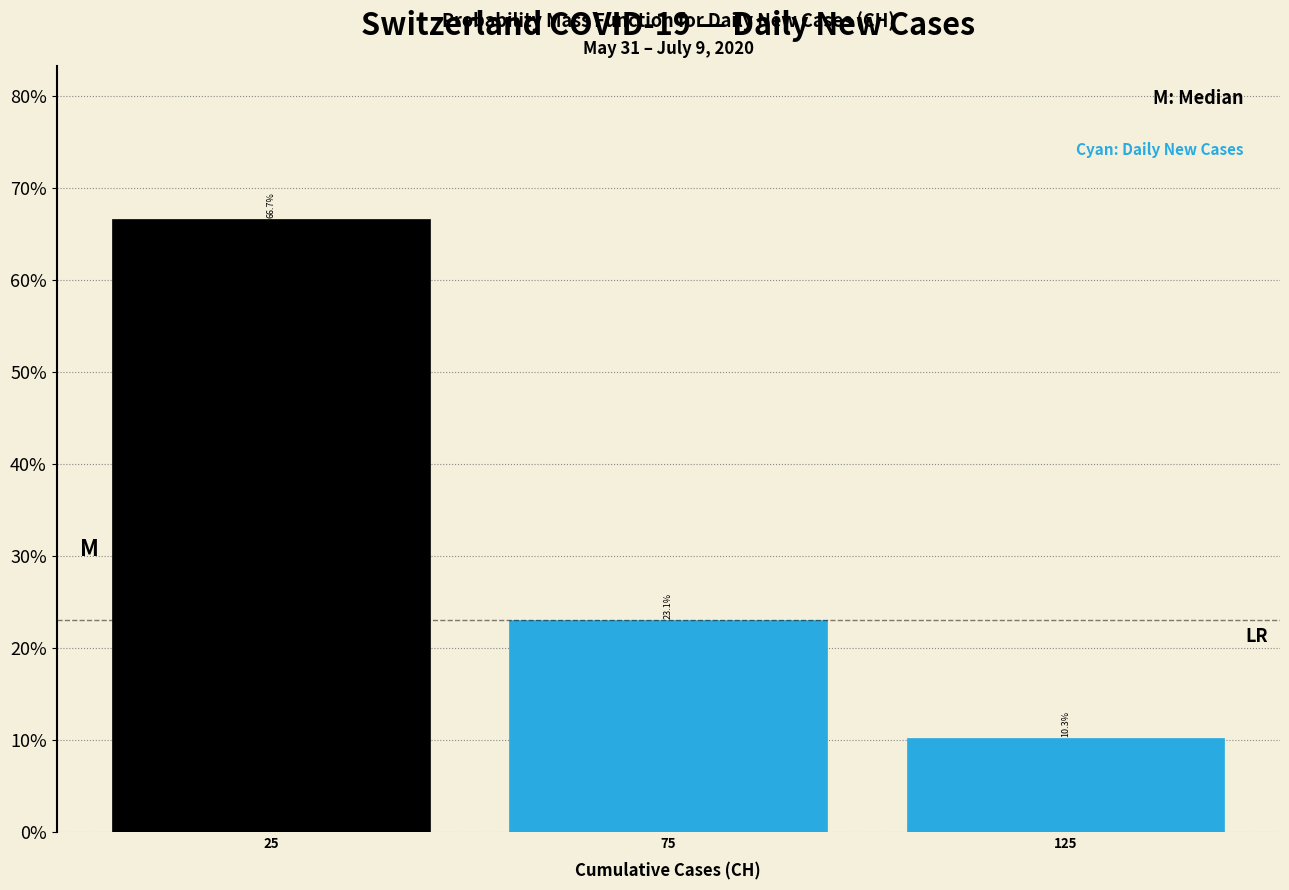

Over which range of the x-axis is the bar tallest?

0 to 50